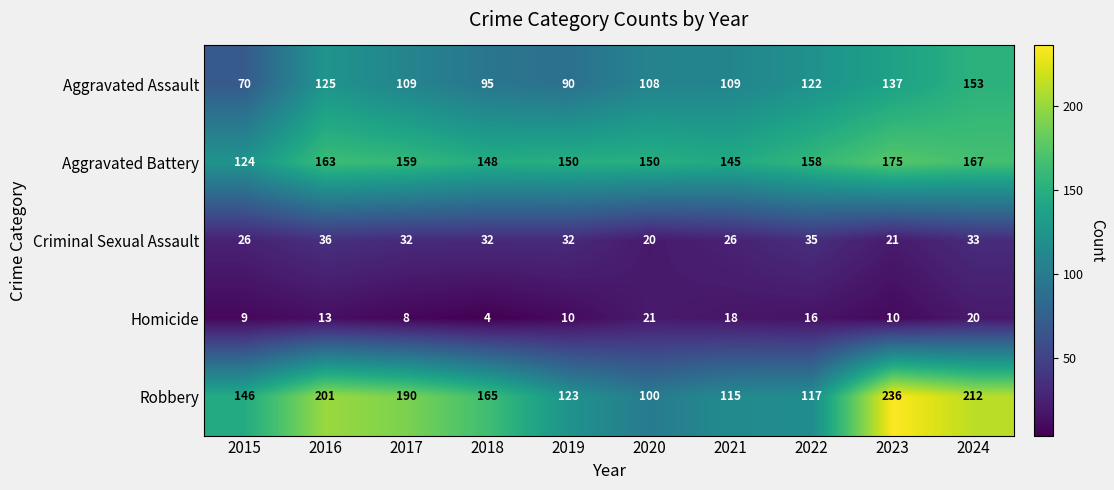

The value of Homicide at 2016 is 13. True or false?

True